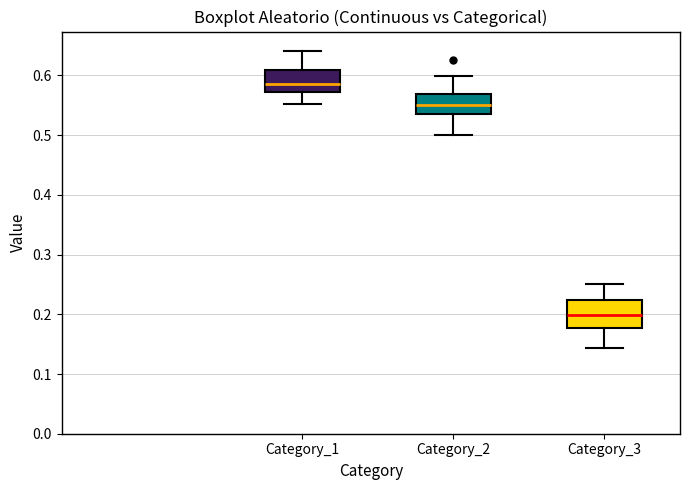

Reading left to right, transcribe this box plot: for each box, give where its median line is, the range the box spans, and where its two whiskers end, as read against the y-axis. The values are not printed on the chart, so give them approximately, as read against the axis.

Category_1: median 0.59, box 0.57 to 0.61, whiskers 0.55 to 0.64
Category_2: median 0.55, box 0.54 to 0.57, whiskers 0.50 to 0.60
Category_3: median 0.20, box 0.18 to 0.22, whiskers 0.14 to 0.25